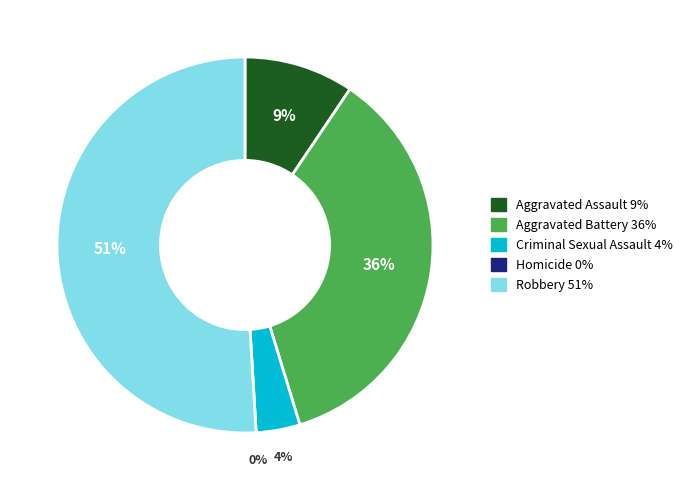

Rank the categories by value from highest to lowest.

Robbery, Aggravated Battery, Aggravated Assault, Criminal Sexual Assault, Homicide